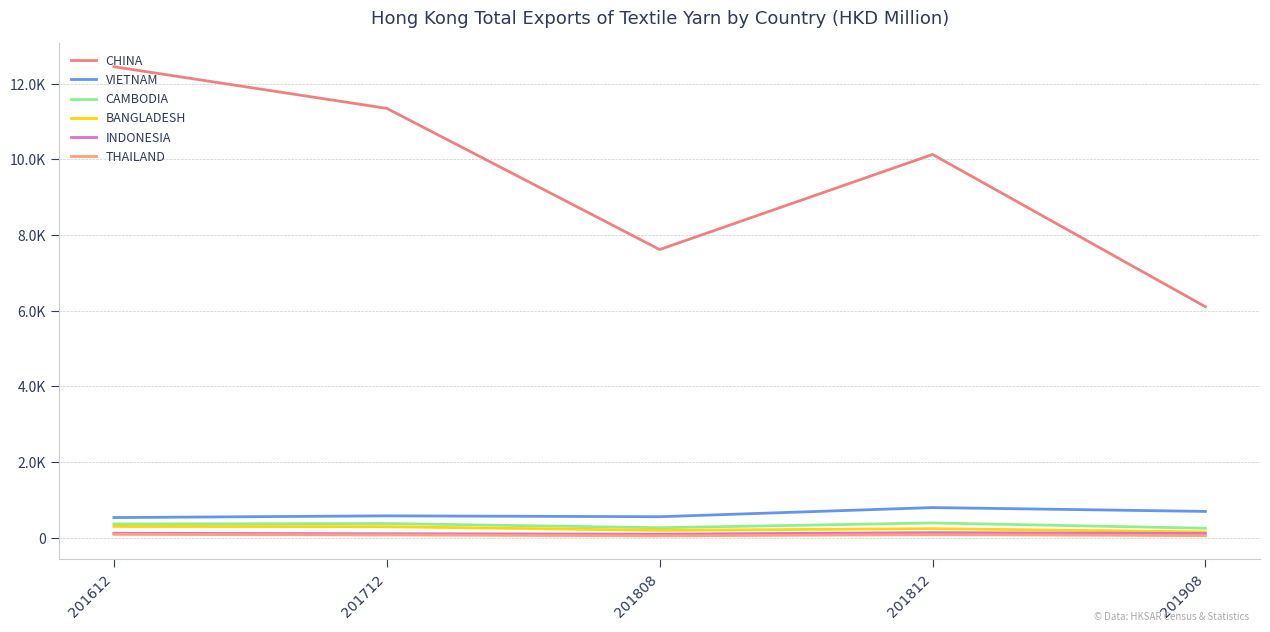

Does the chart display data point markers on the line(s)?

No